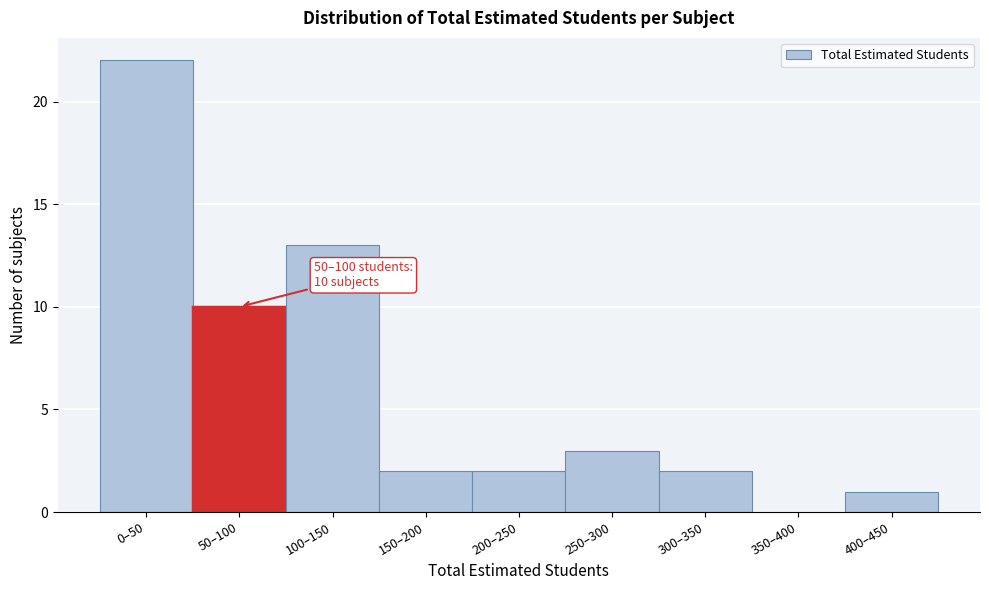

Reading left to right, extract all data points from this chart.

0–50=22	50–100=10	100–150=13	150–200=2	200–250=2	250–300=3	300–350=2	350–400=0	400–450=1